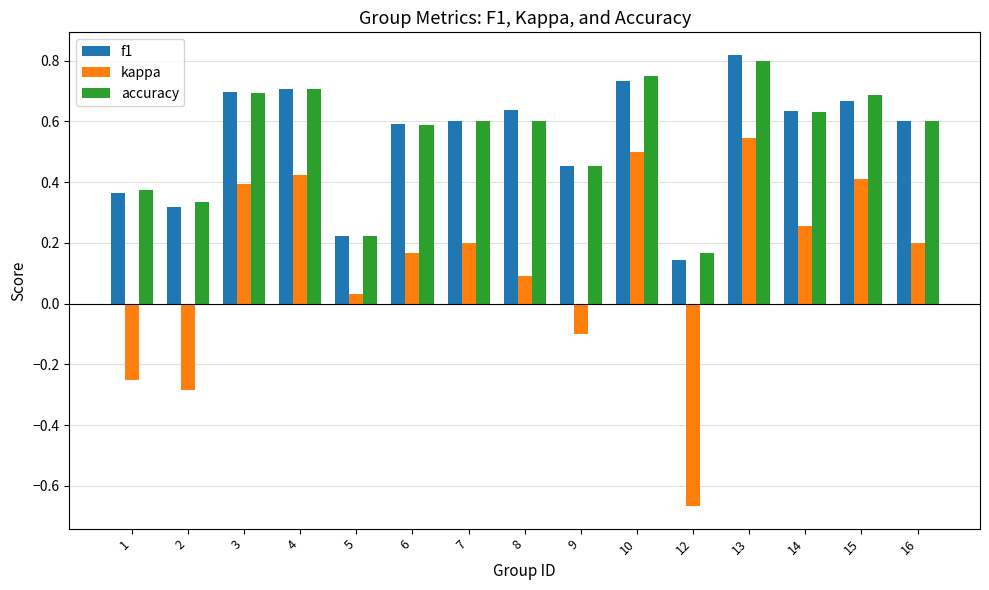

What is the total value across all series at 16?

1.4